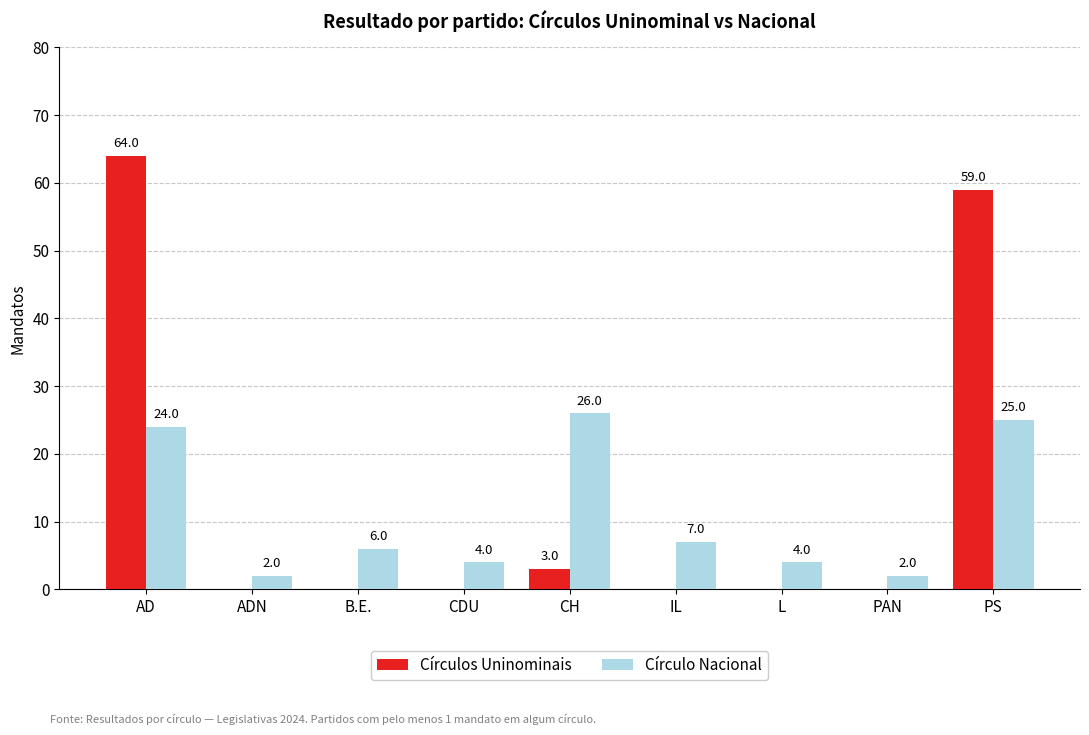

What is the spread (max minus min) of values at PAN?

2